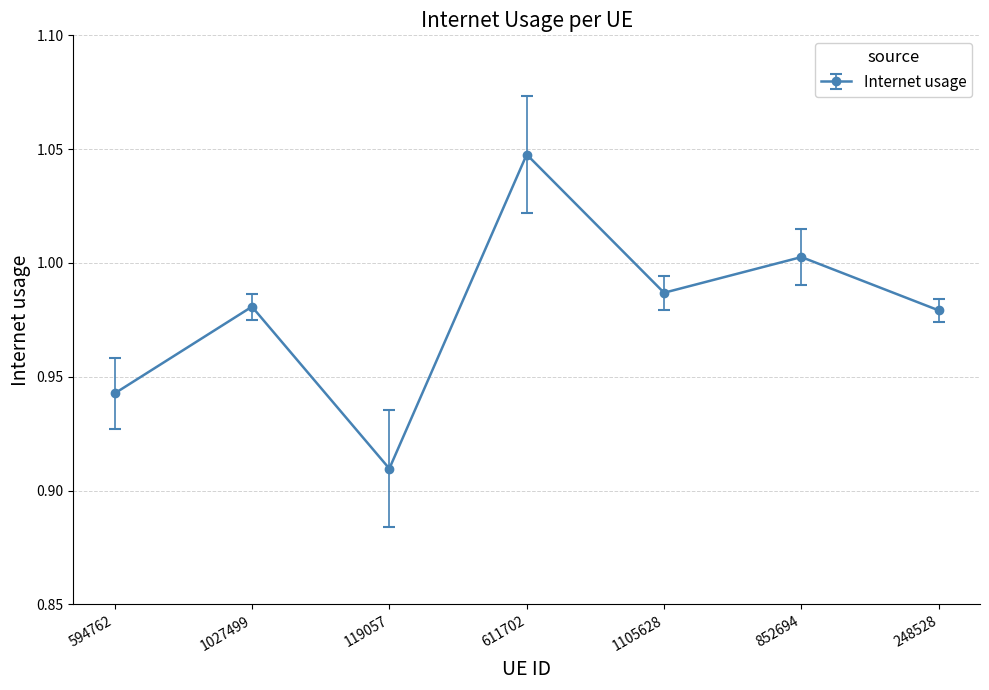

Which has a higher value, 248528 or 594762?

248528